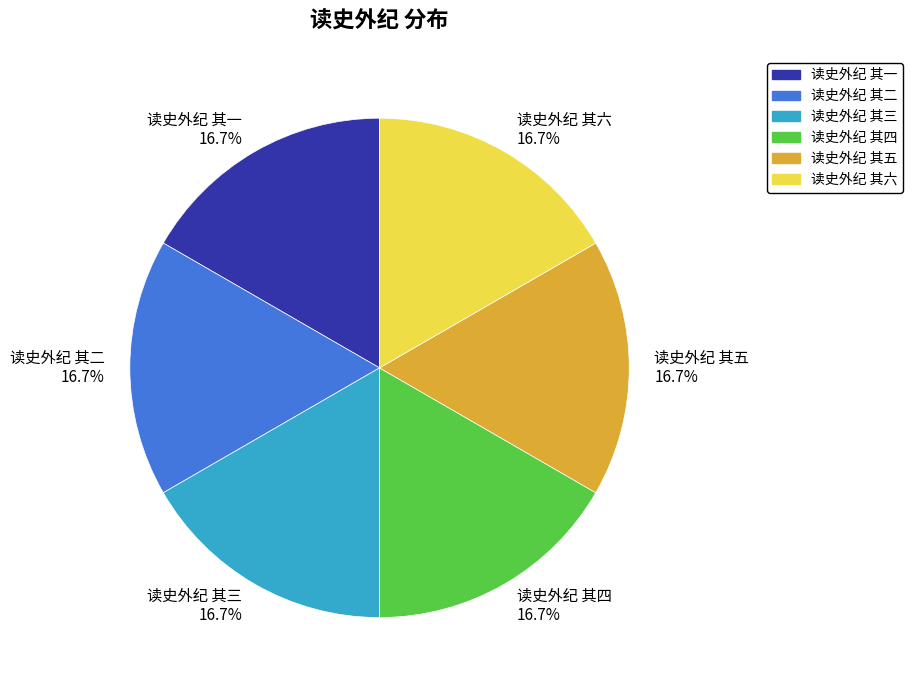

How many segments does this pie chart have?

6